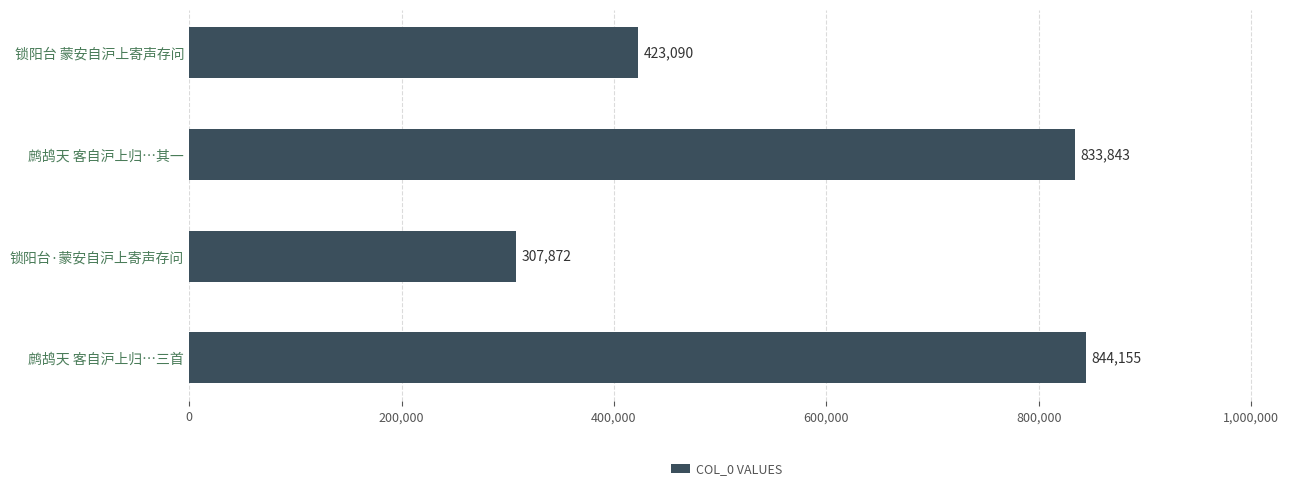

What is the average value?

602240